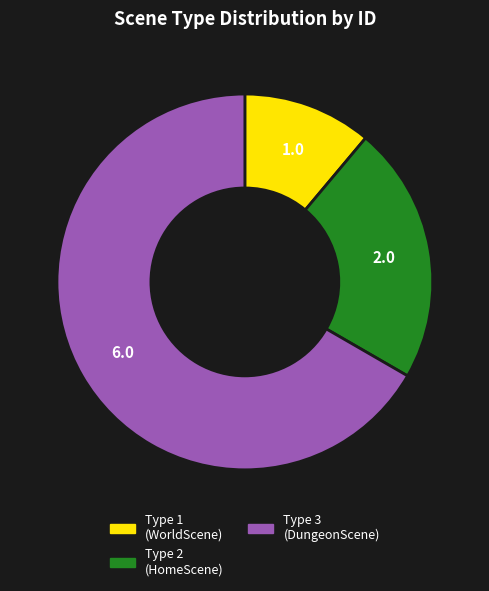

Is there a majority slice in this chart?

Yes